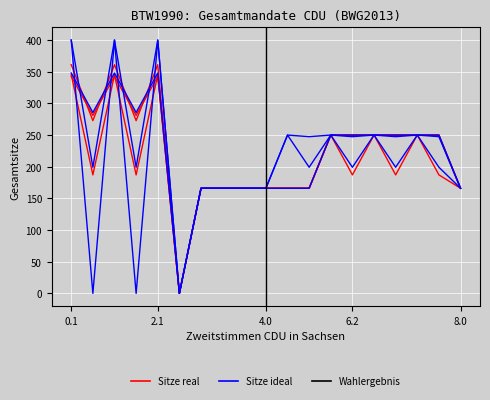

Which has a higher value, 8.1 or 1.1?

1.1